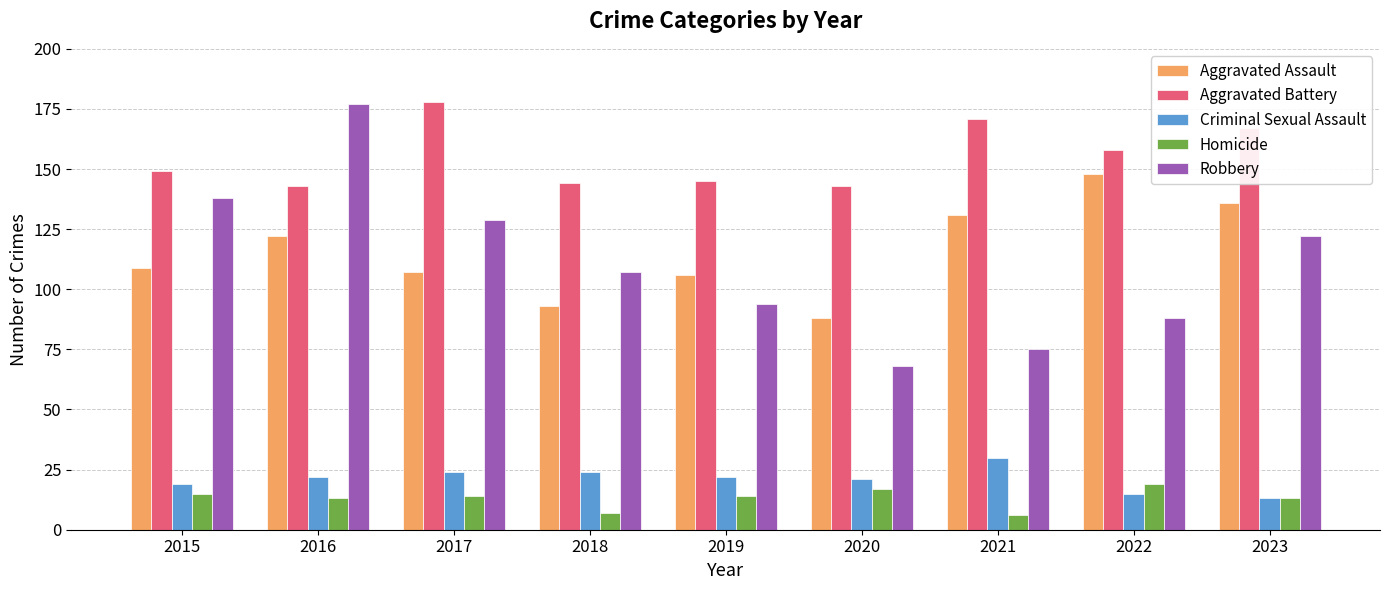

Reading left to right, what are all the values shown in this chart?

Aggravated Assault: 109	122	107	93	106	88	131	148	136
Aggravated Battery: 149	143	178	144	145	143	171	158	167
Criminal Sexual Assault: 19	22	24	24	22	21	30	15	13
Homicide: 15	13	14	7	14	17	6	19	13
Robbery: 138	177	129	107	94	68	75	88	122